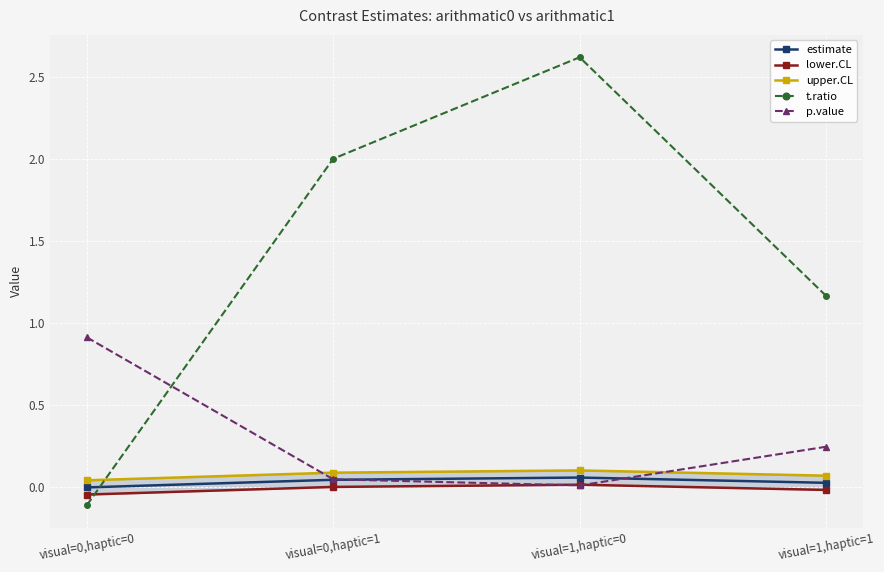

True or false: estimate has more than 0 points higher than both neighbors.

True